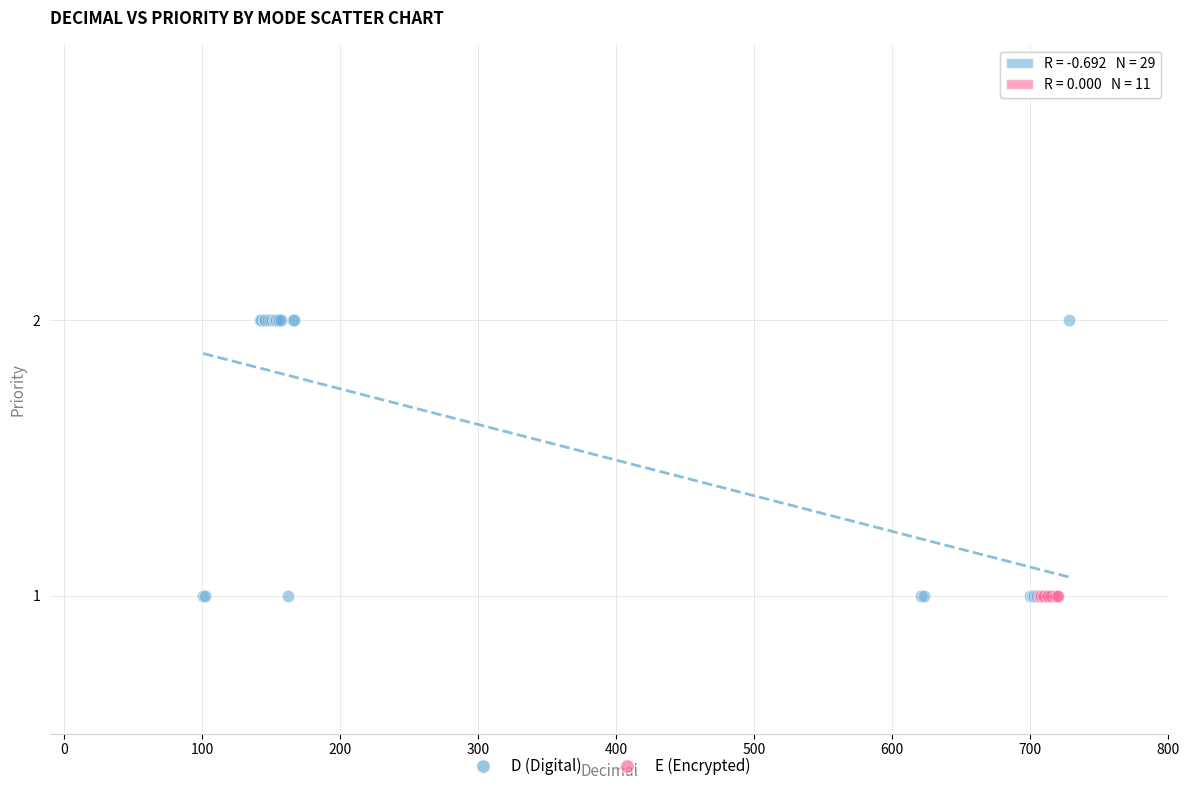

Which series reaches the maximum Y coordinate?

D (Digital)